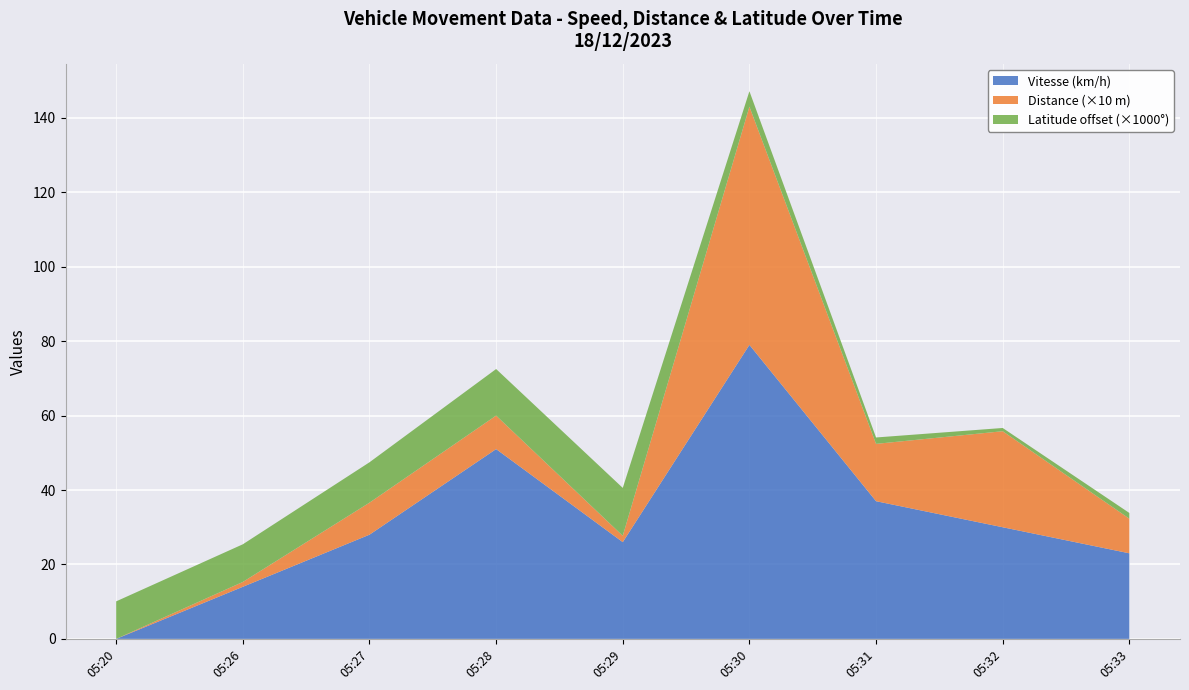

Where is Vitesse (km/h) nearest to the value 39?

05:31